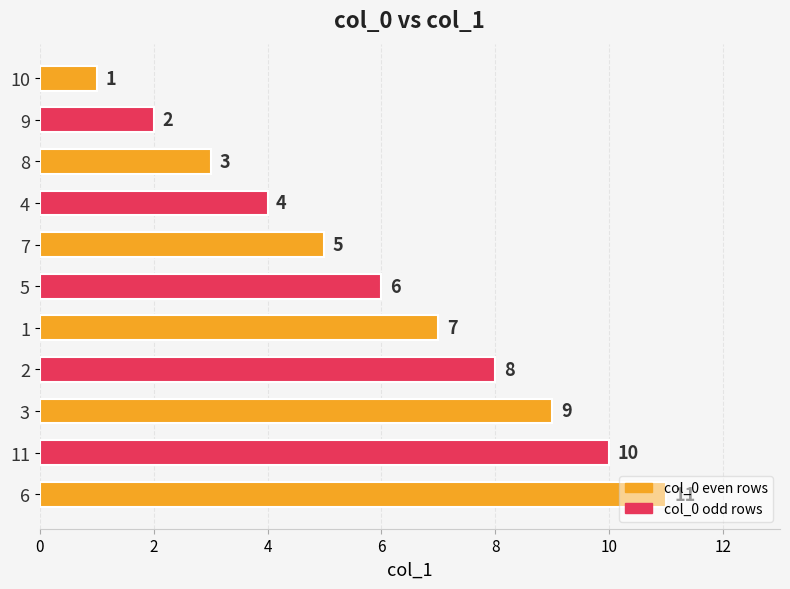

What is the value of the 4th bar from the top?

4